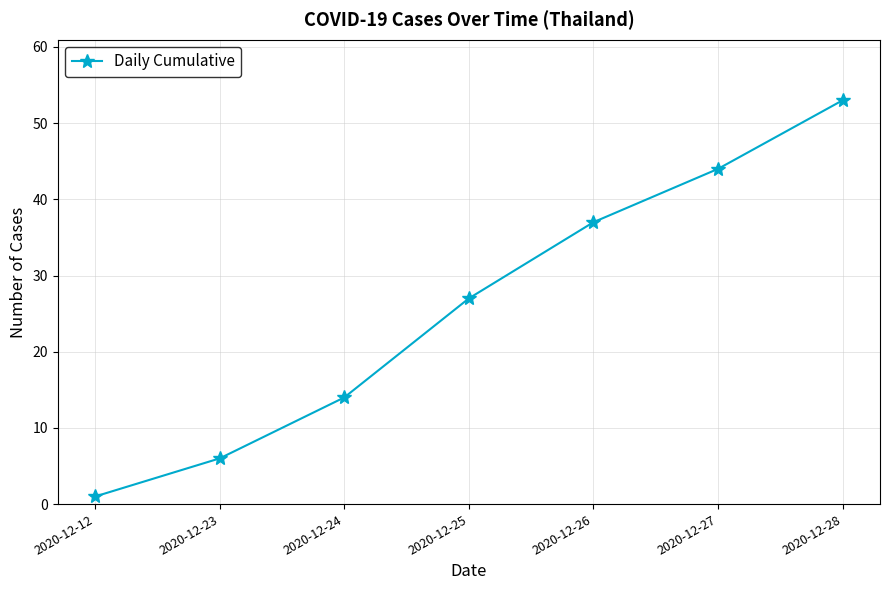

What is the average value?

26